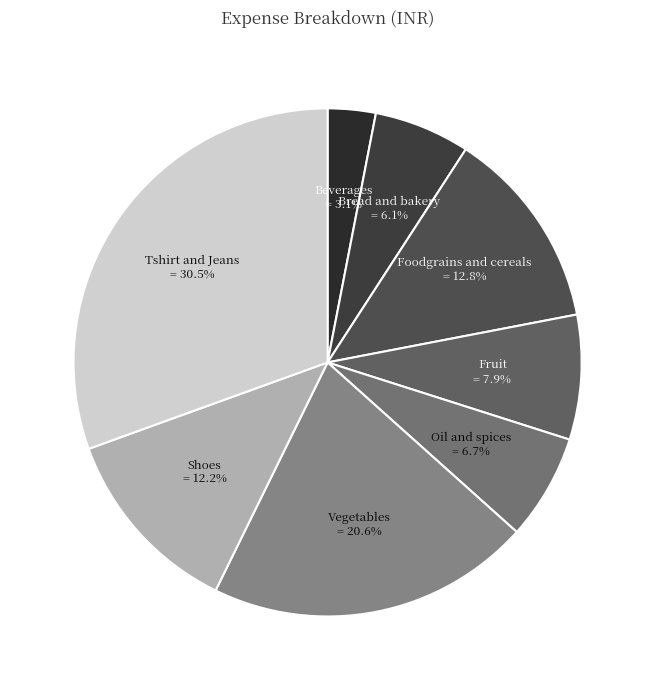

Rank the categories by value from highest to lowest.

Tshirt and Jeans, Vegetables, Foodgrains and cereals, Shoes, Fruit, Oil and spices, Bread and bakery, Beverages